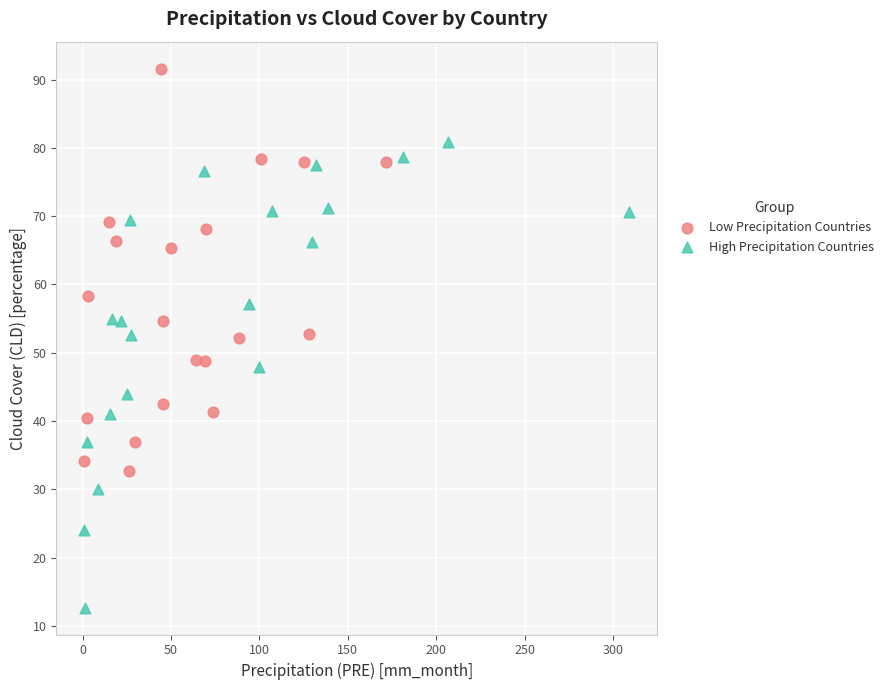

Which series contains the lowest Y value?

High Precipitation Countries